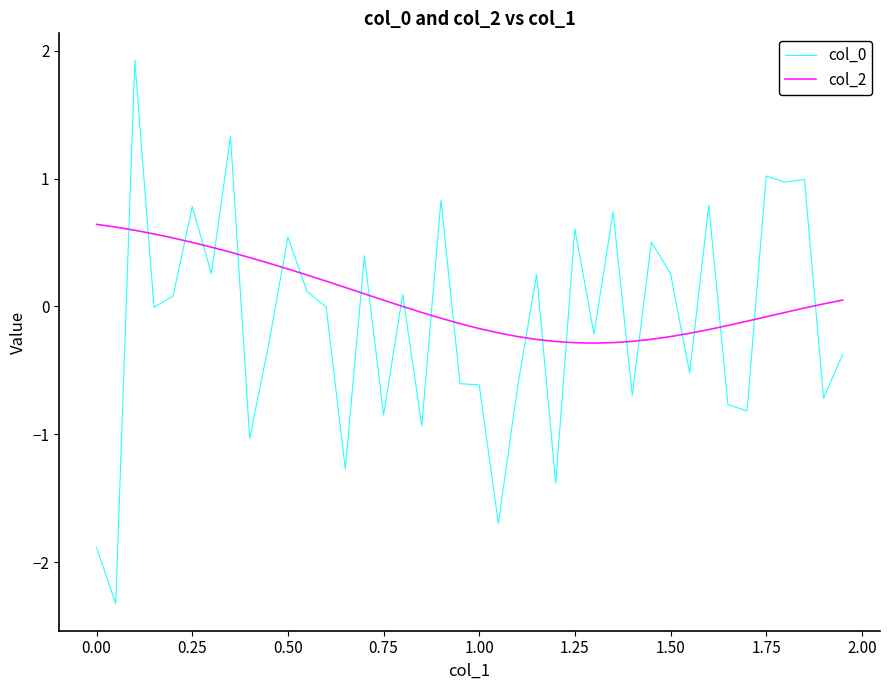

True or false: col_2 and col_0 intersect in this chart.

True